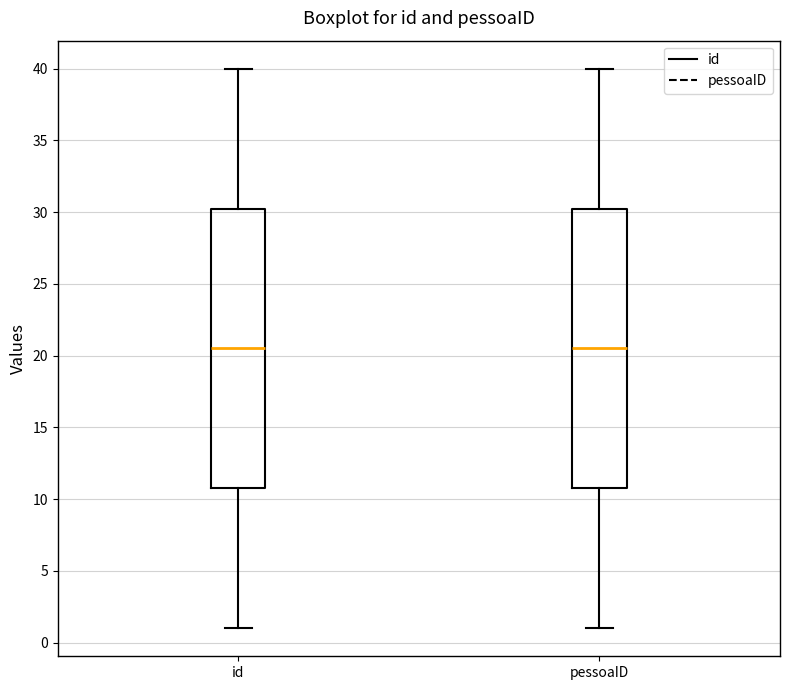

Where does the lower whisker of the box for id end on the y-axis? The values are not printed on the chart, so give them approximately, as read against the axis.

1.0